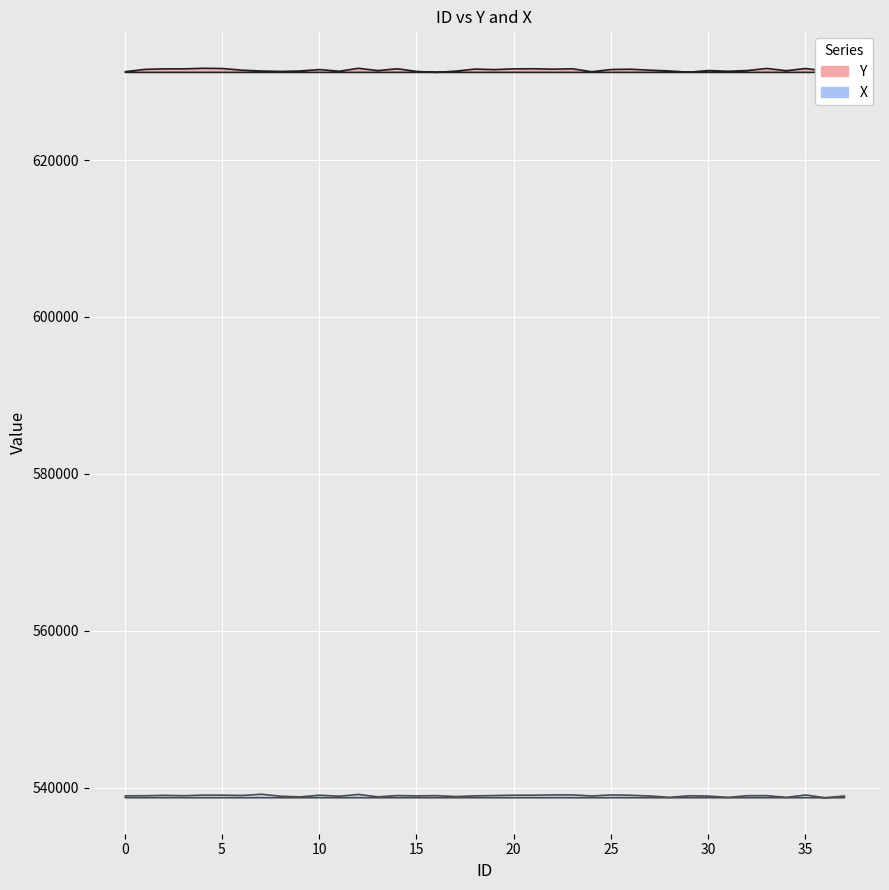

The value of Y at 21 is 1060465.1. True or false?

False